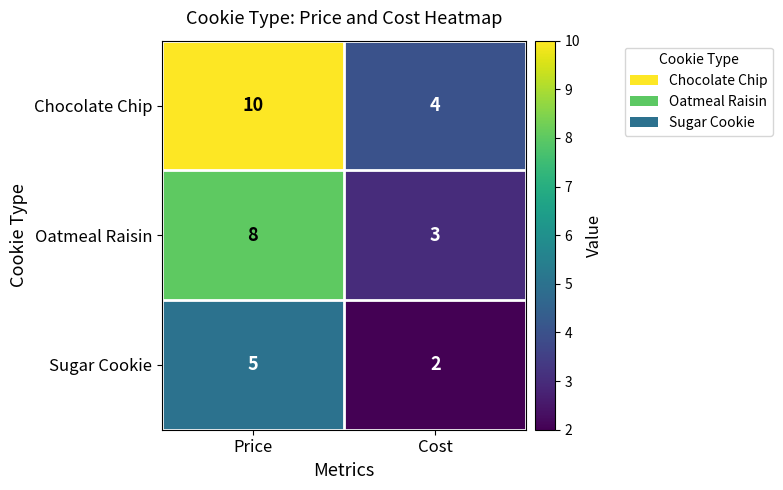

What is the average value of the Sugar Cookie series?

4